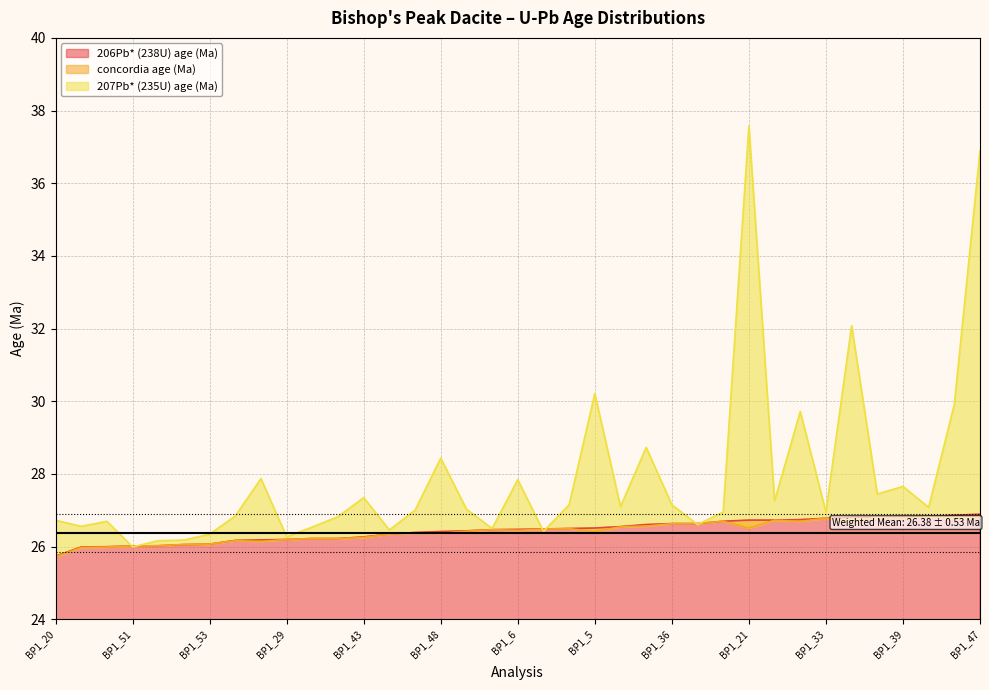

What position from the left is BP1_21?

28